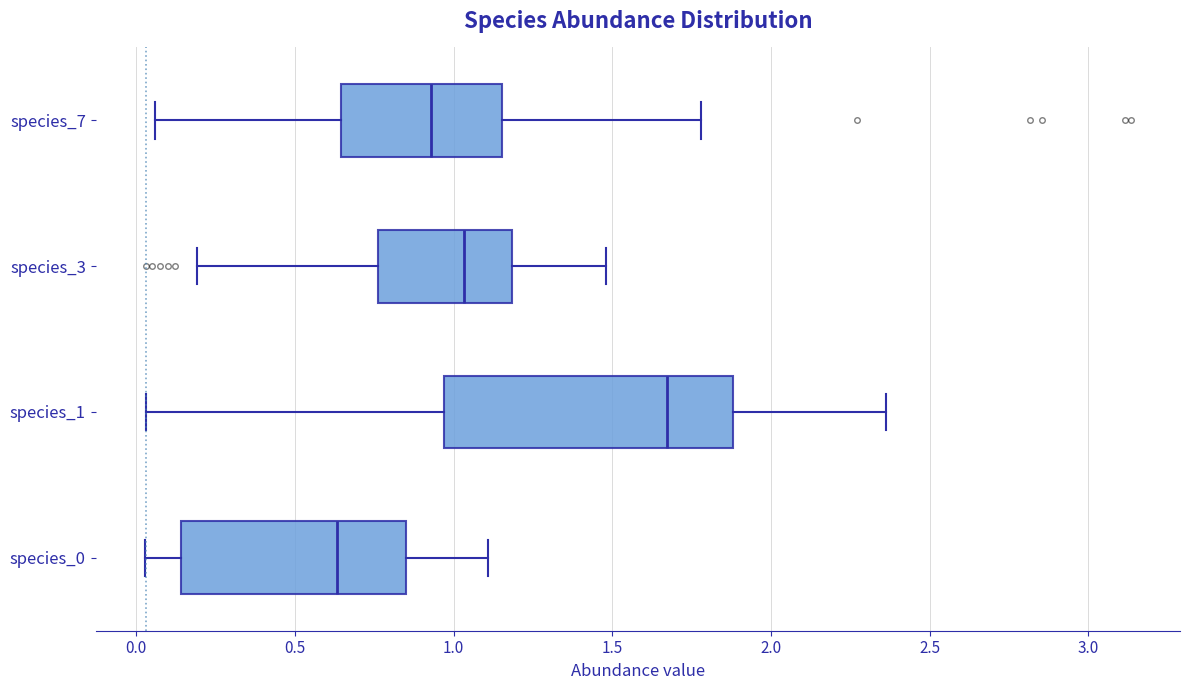

Which box is the widest, from its left edge to its right edge?

species_1